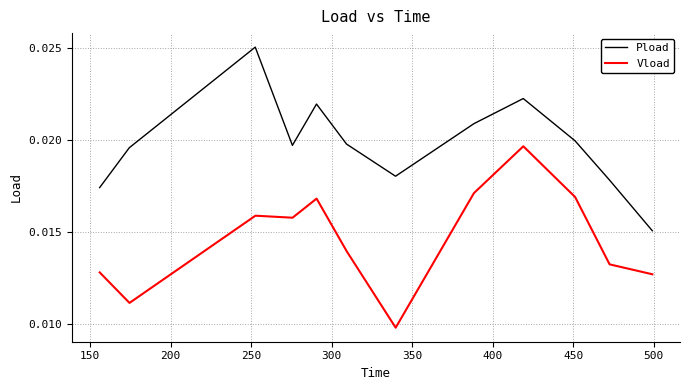

What are all the series names shown in the legend?

Pload, Vload